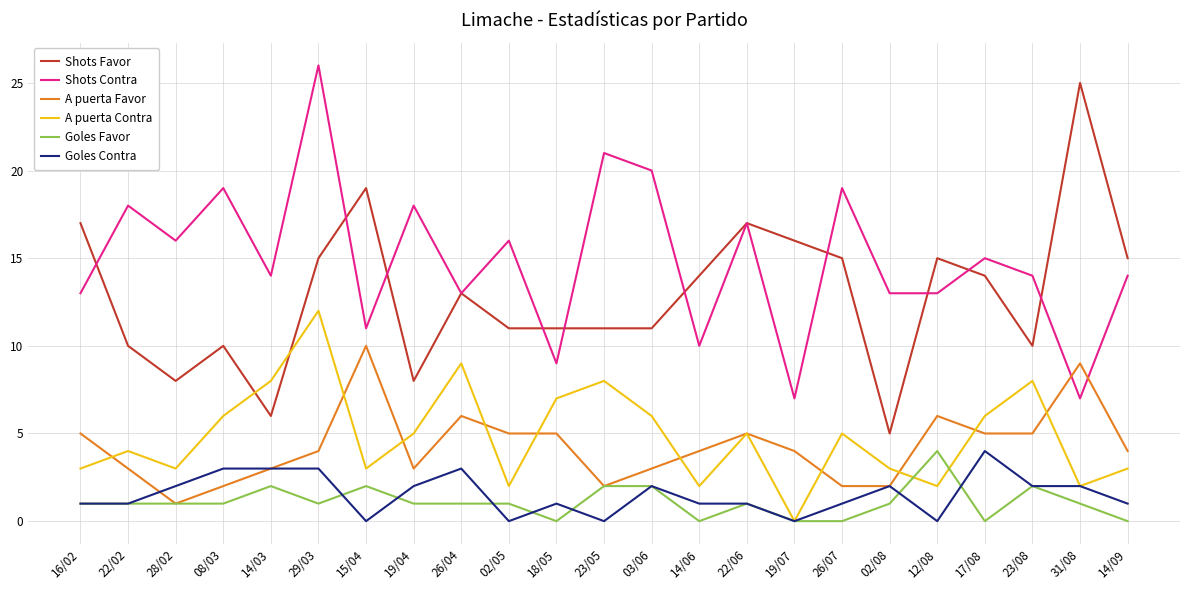

What position from the right is 03/06?

11